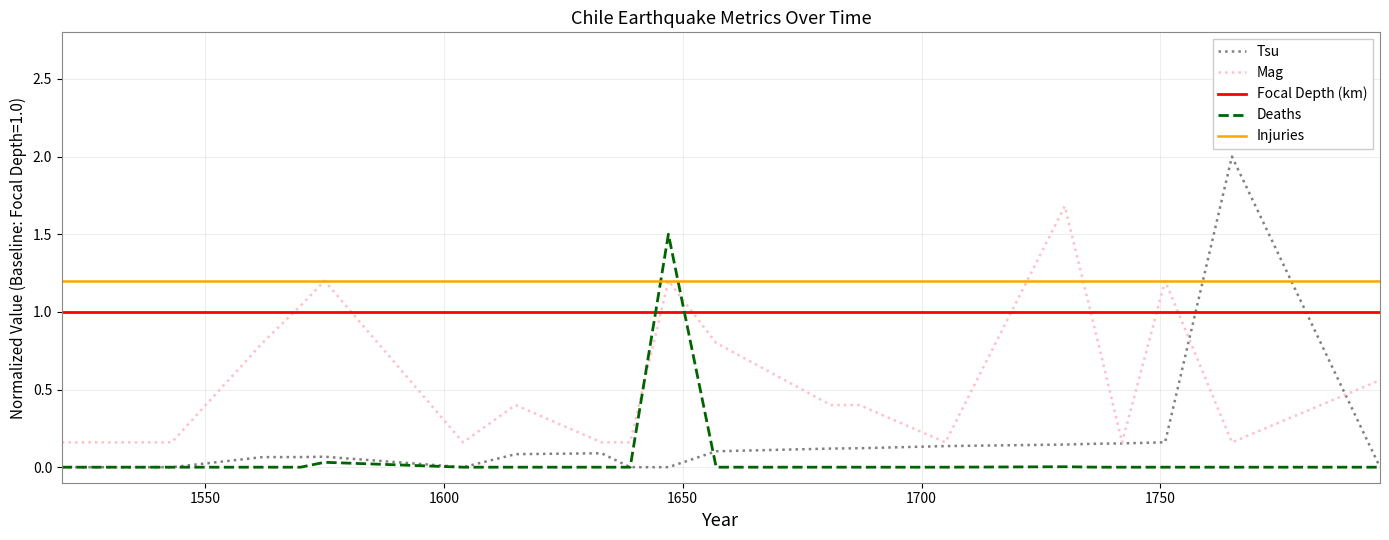

Does the chart display data point markers on the line(s)?

No